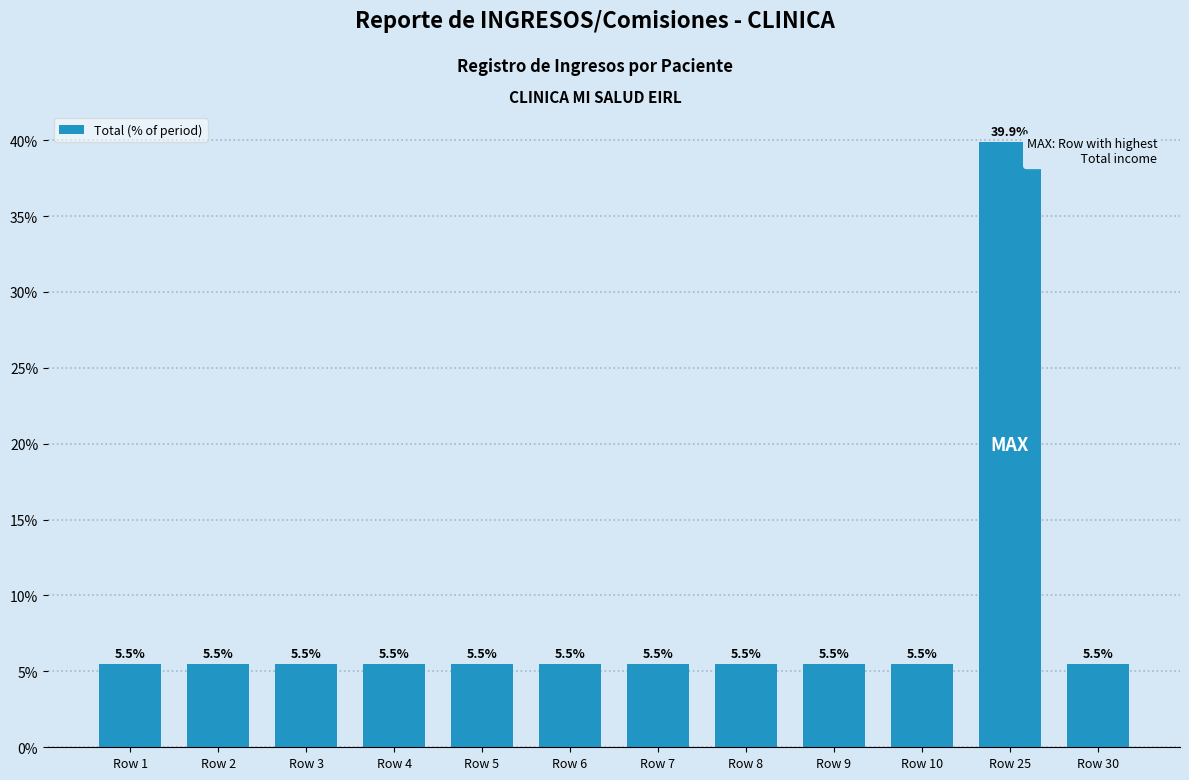

What is the greatest value displayed?

39.9